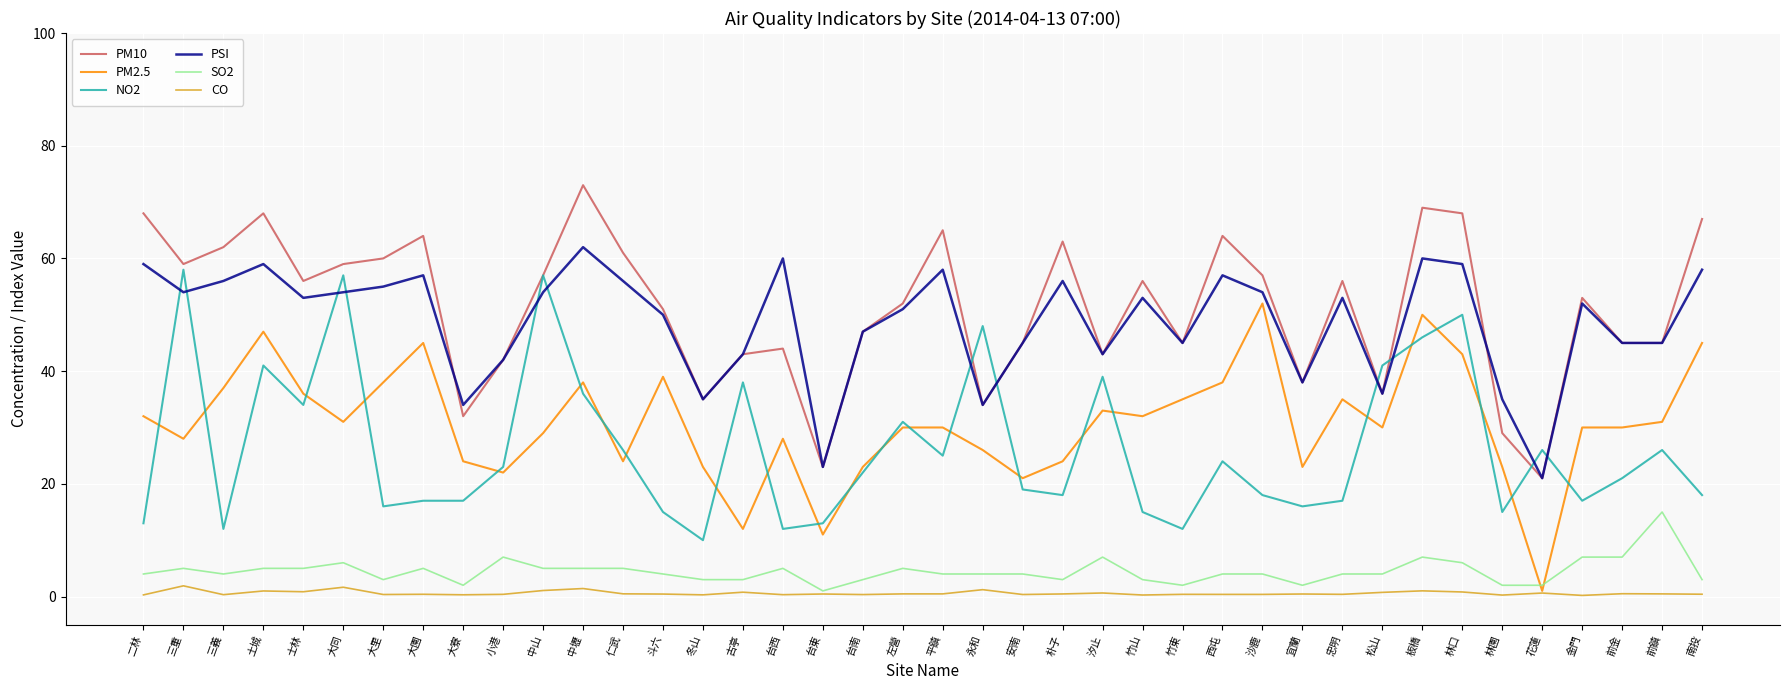

What is the highest value of the PM10 series?

73.0